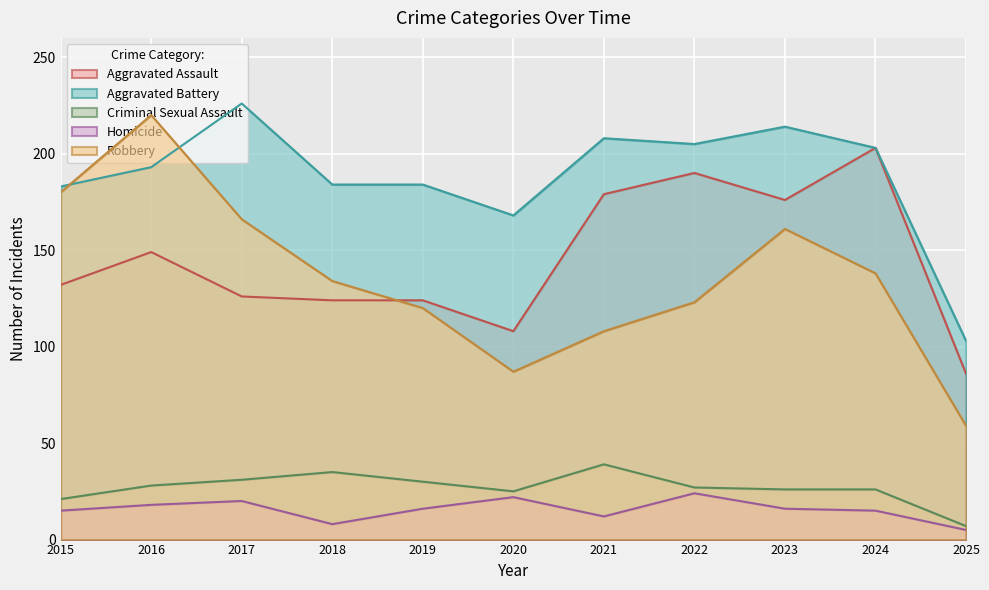

What is the difference between the maximum and minimum values in the Criminal Sexual Assault series?

32